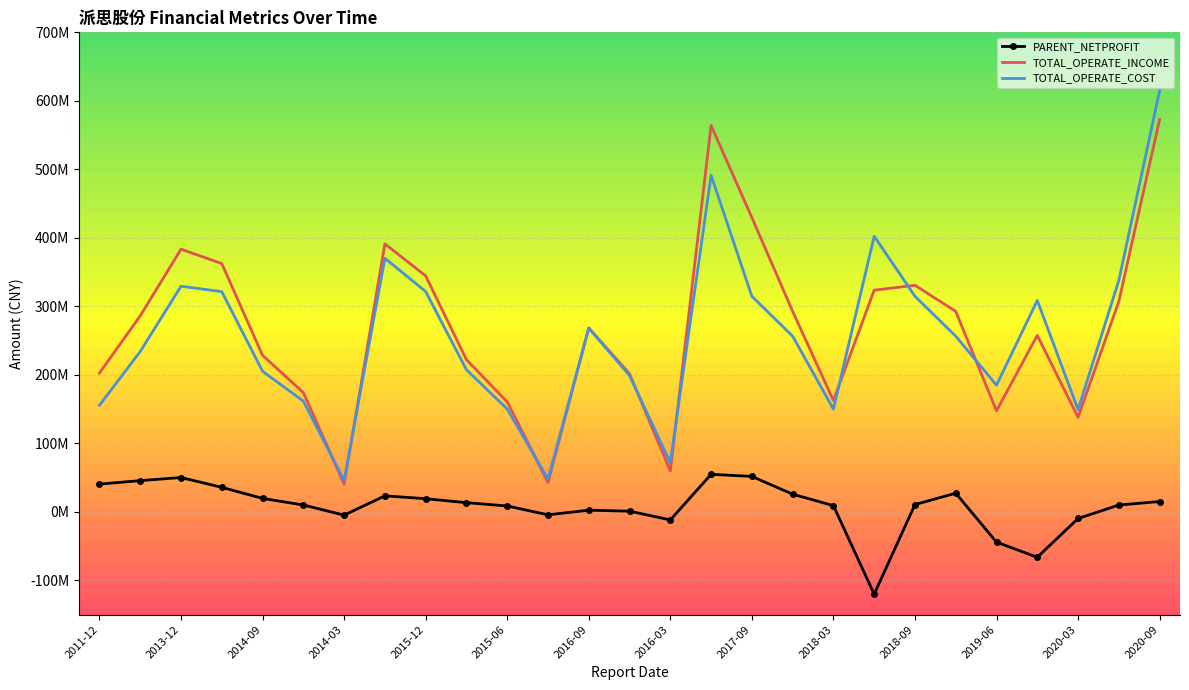

What is the value of the TOTAL_OPERATE_COST point at the 4th from the left?

321499134.7